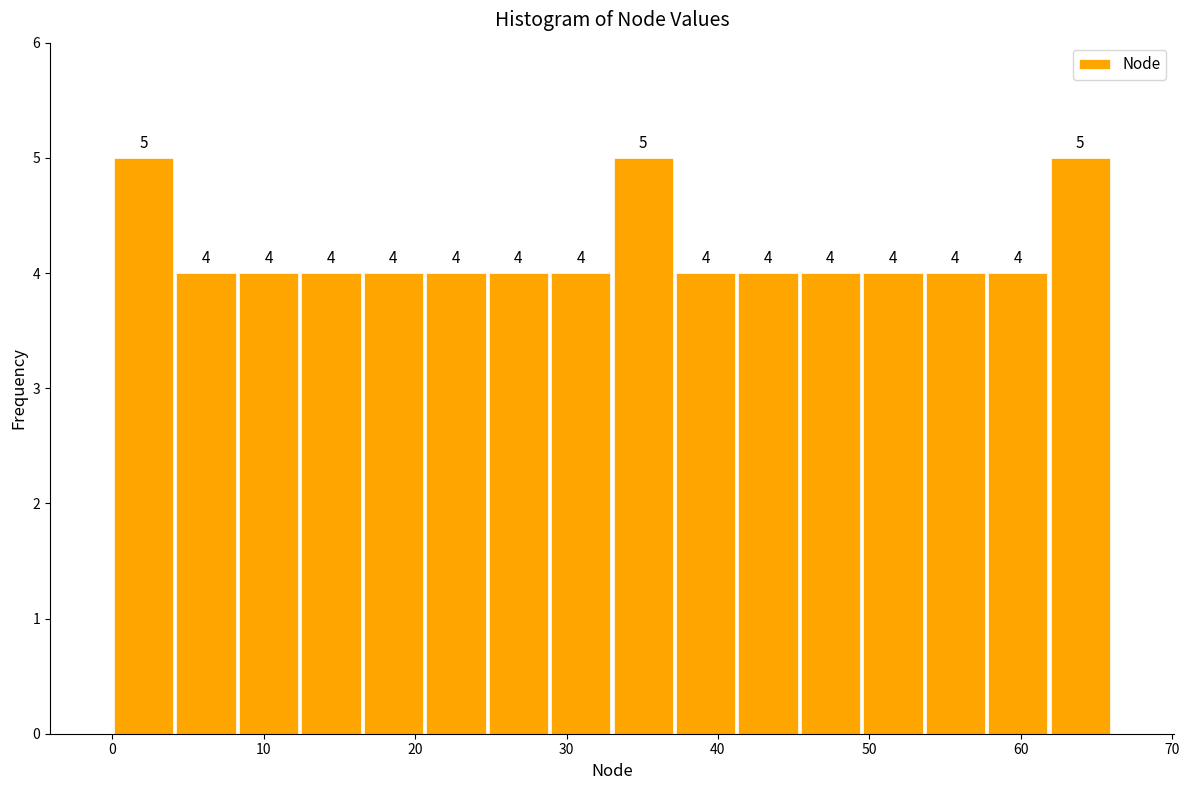

Reading left to right, list every bar in this chart as the range it spans on the x-axis followed by its height. The bar edges are not printed on the chart, so give them approximately, as read against the axis.

0 to 4: 5
4 to 8: 4
8 to 12: 4
12 to 17: 4
17 to 21: 4
21 to 25: 4
25 to 29: 4
29 to 33: 4
33 to 37: 5
37 to 41: 4
41 to 45: 4
45 to 50: 4
50 to 54: 4
54 to 58: 4
58 to 62: 4
62 to 66: 5